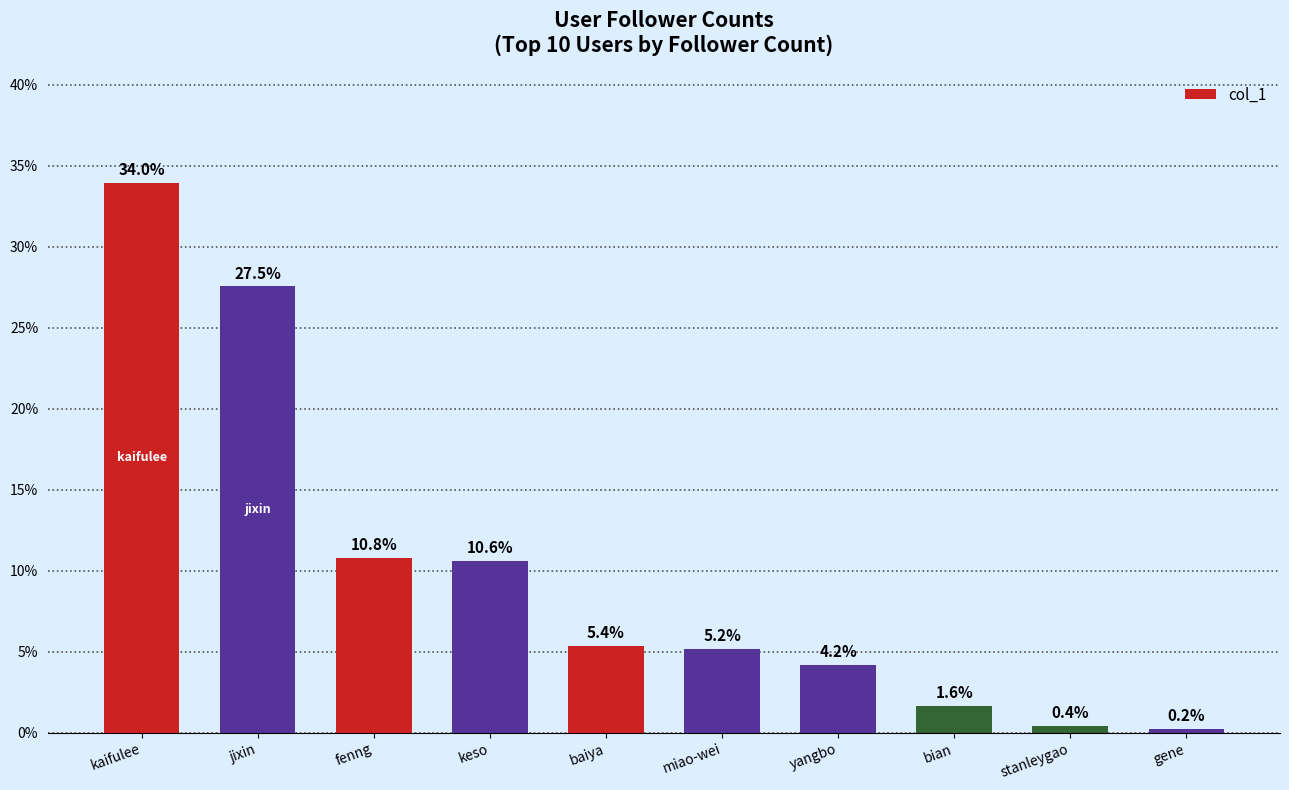

Rank the categories by value from highest to lowest.

kaifulee, jixin, fenng, keso, baiya, miao-wei, yangbo, bian, stanleygao, gene